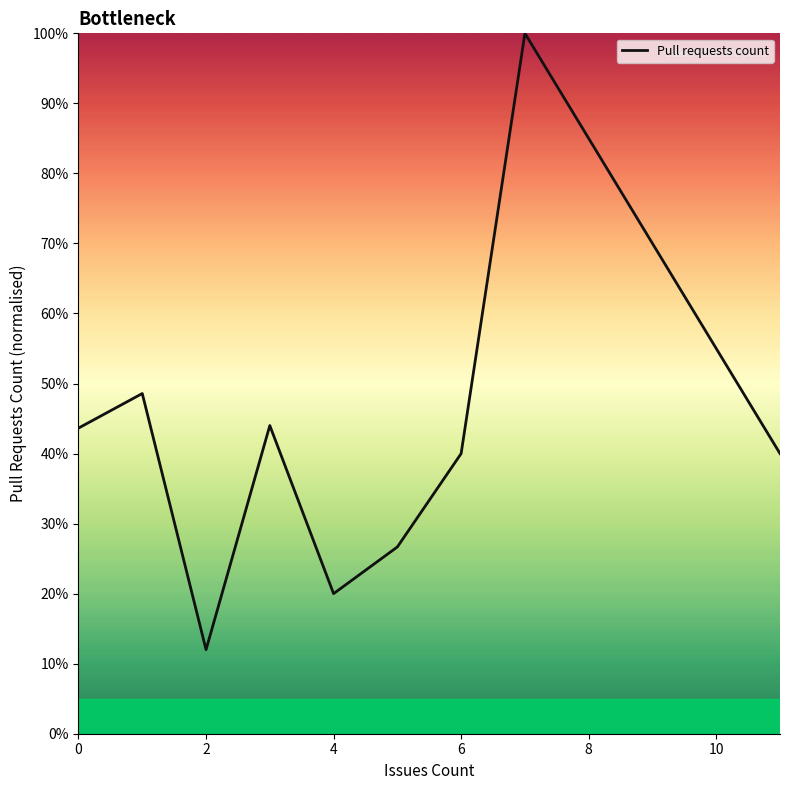

Is this an area chart (filled region under the line)?

No